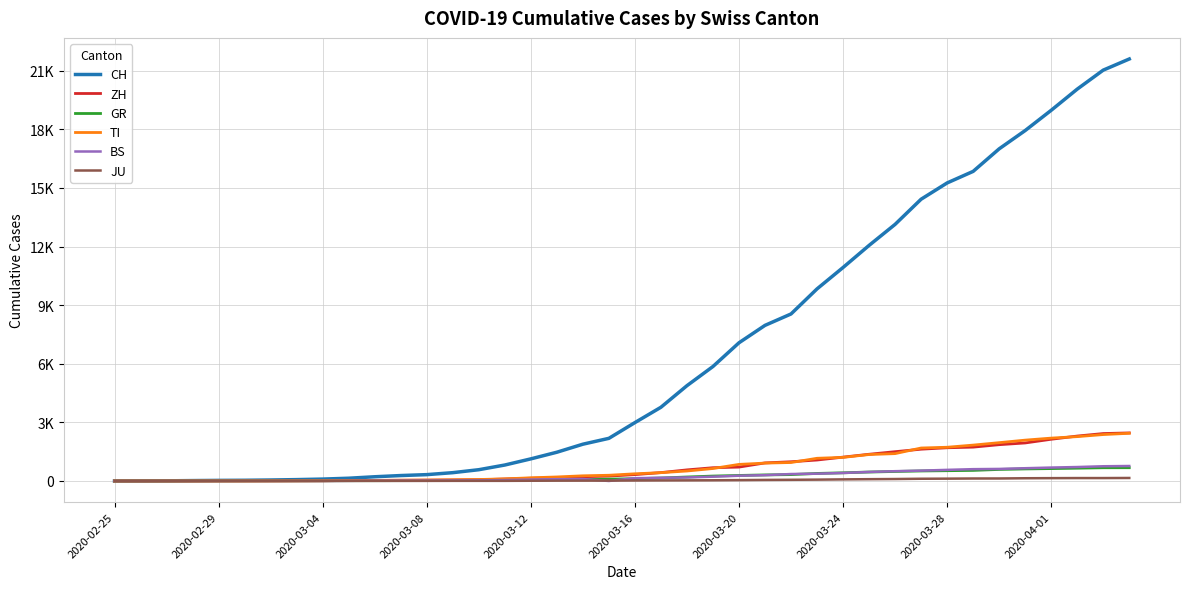

What are all the series names shown in the legend?

CH, ZH, GR, TI, BS, JU